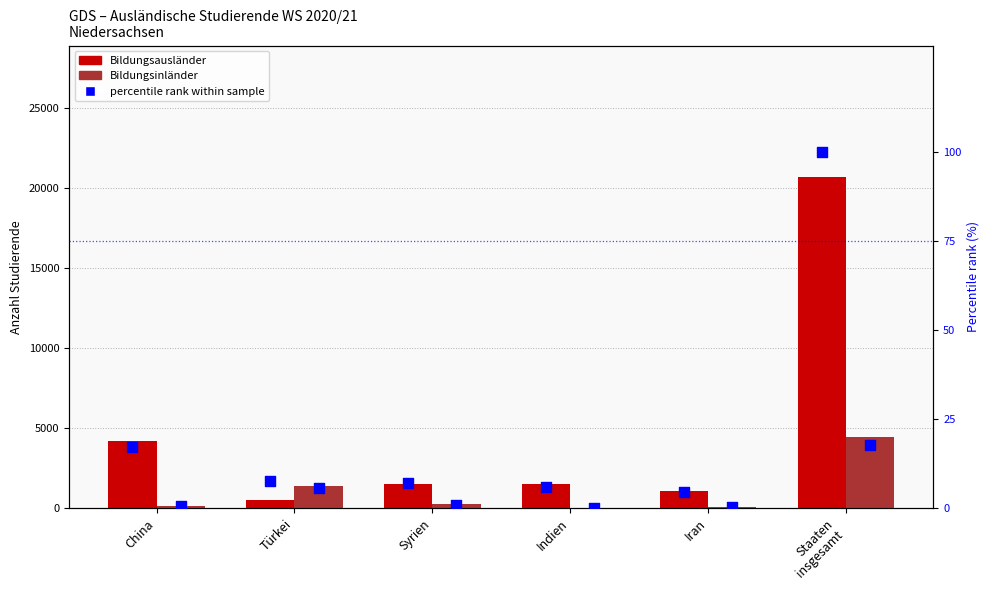

Which series reaches the maximum Y coordinate?

Bildungsausländer